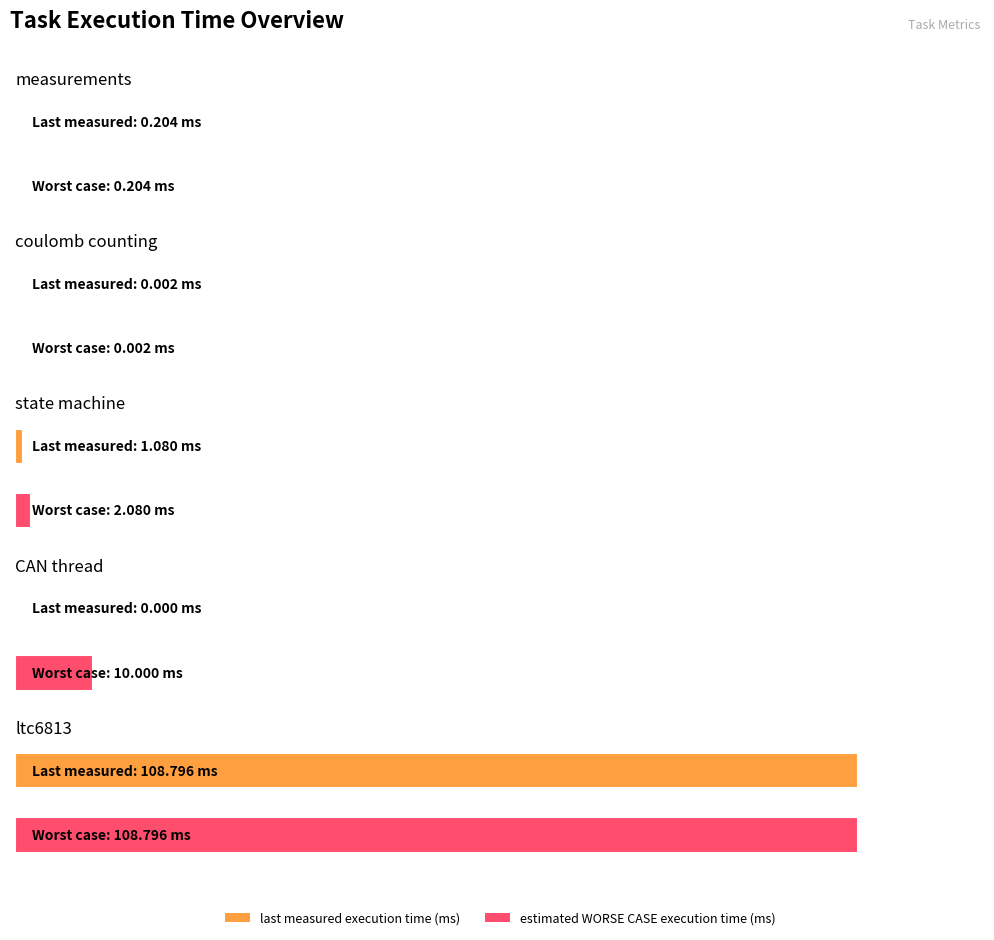

How many positive values does the last measured execution time (ms) series have?

4